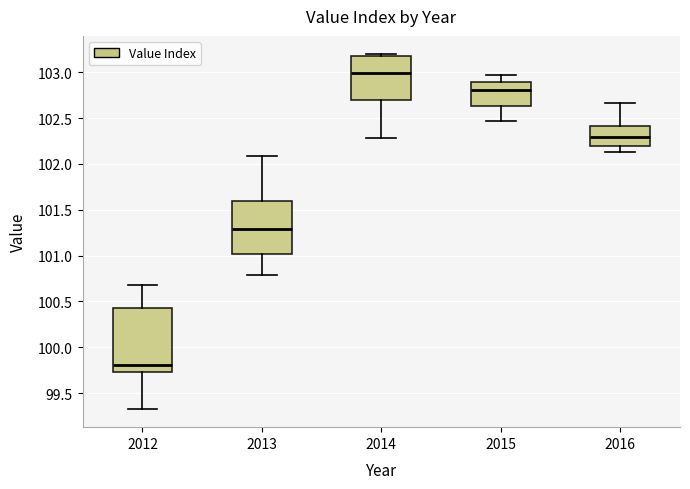

Reading left to right, read every box against the y-axis: the position of its median line, the range the box covers, and the ends of its whiskers. The values are not printed on the chart, so give them approximately, as read against the axis.

2012: median 99.80, box 99.75 to 100.45, whiskers 99.30 to 100.70
2013: median 101.30, box 101.00 to 101.60, whiskers 100.80 to 102.10
2014: median 103.00, box 102.70 to 103.20, whiskers 102.30 to 103.20 (just above the box's upper edge)
2015: median 102.80, box 102.65 to 102.90, whiskers 102.45 to 102.95
2016: median 102.30, box 102.20 to 102.40, whiskers 102.15 to 102.65